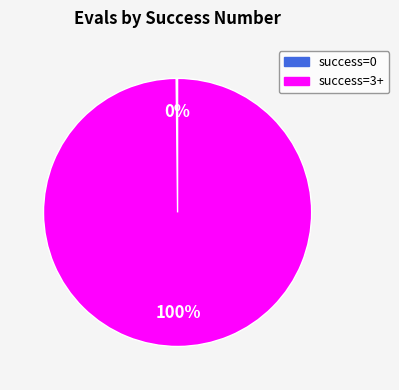

To the nearest percent, what is the average slice percentage?

50%